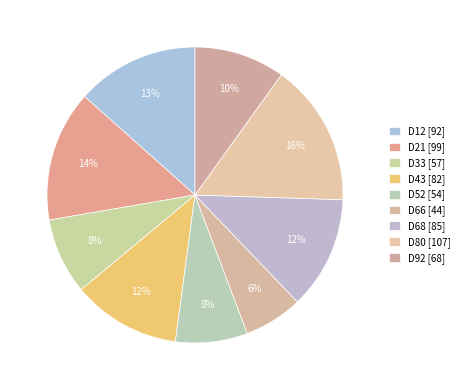

What is the largest slice in the pie chart?

D80